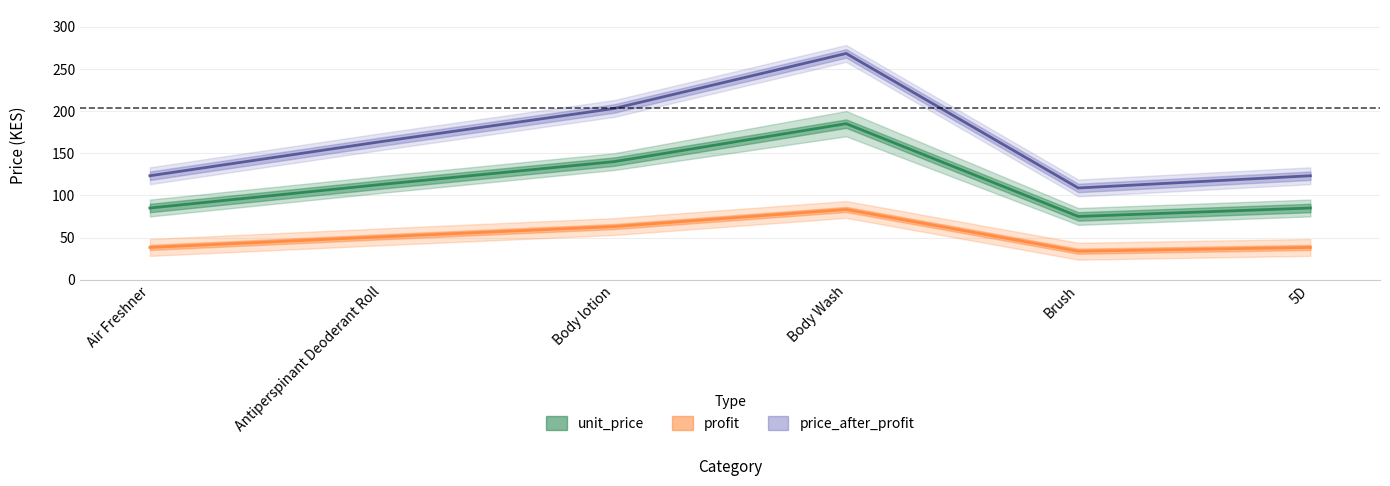

At which category is the sum across all series the highest?

Body Wash